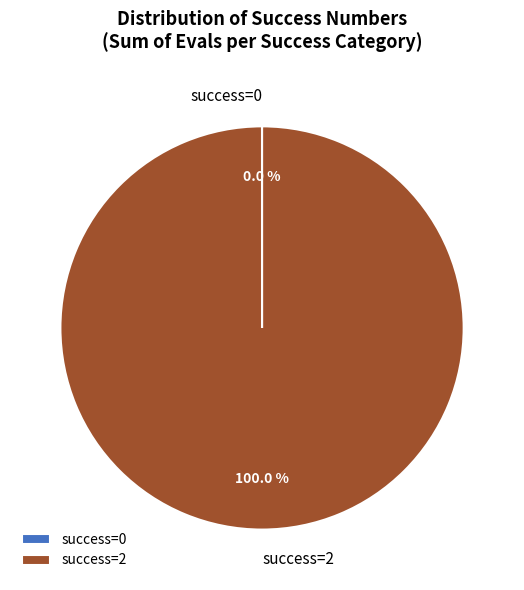

Is success=2 the majority of the pie?

Yes